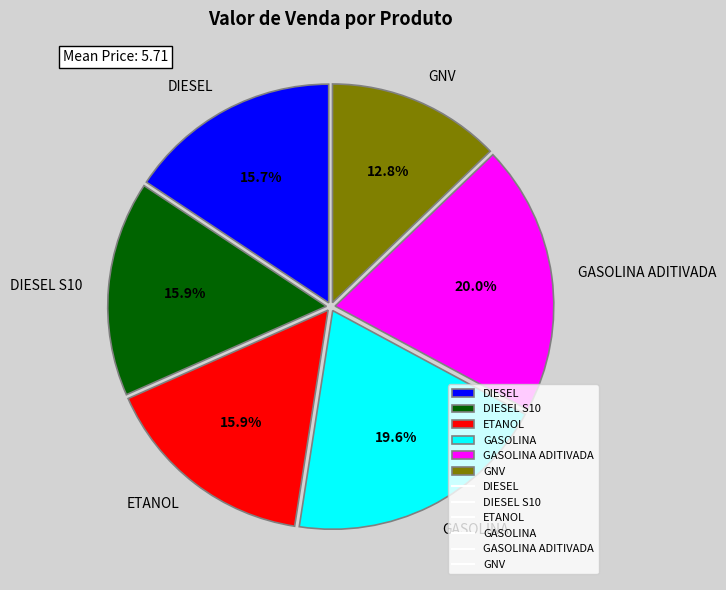

Is there any slice that represents more than half of the pie?

No